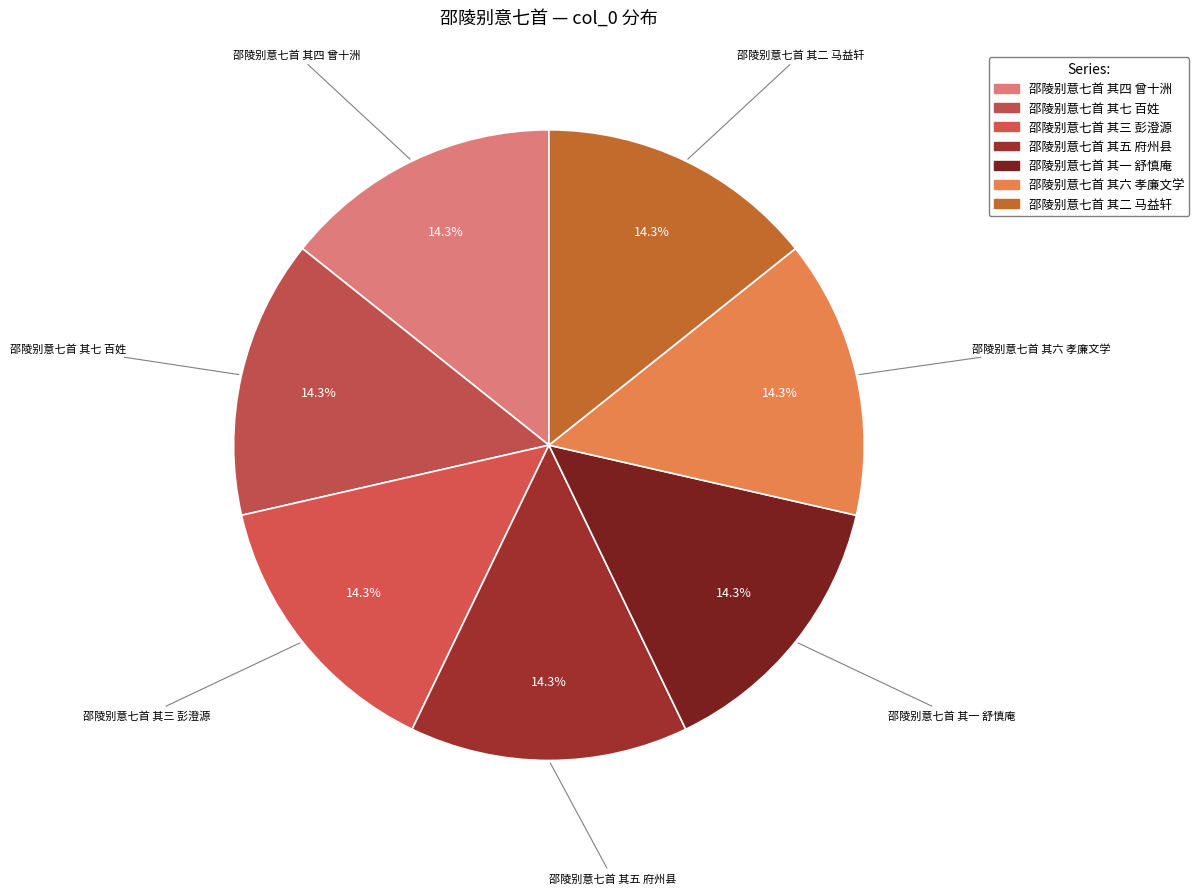

What percentage is the 邵陵别意七首 其五 府州县 slice, to the nearest percent?

14%